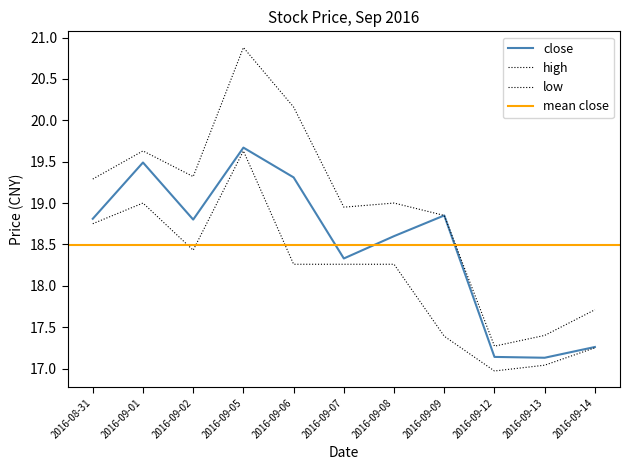

How many data points in high are above 19?

5